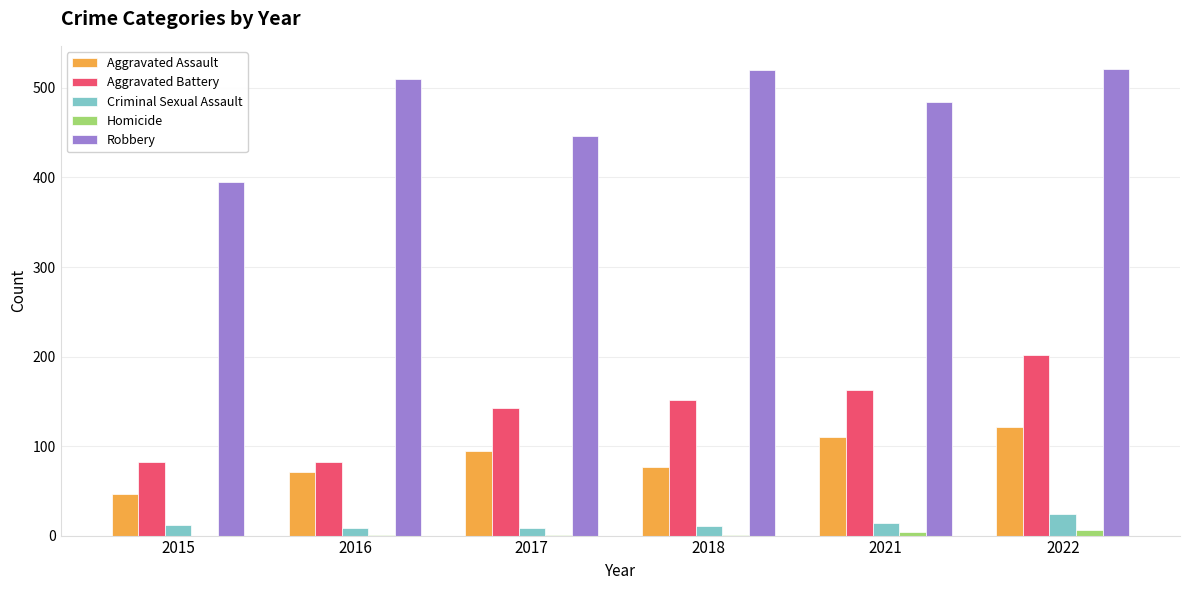

Is the value of Criminal Sexual Assault at 2021 greater than the value of Homicide at 2018?

Yes